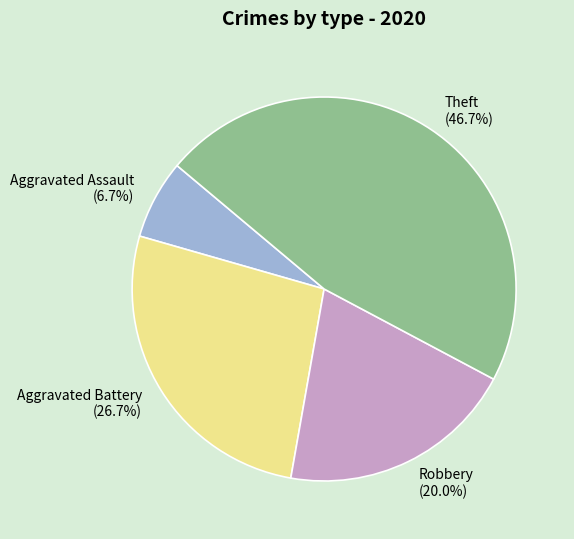

What percentage is the Theft slice, to the nearest percent?

47%